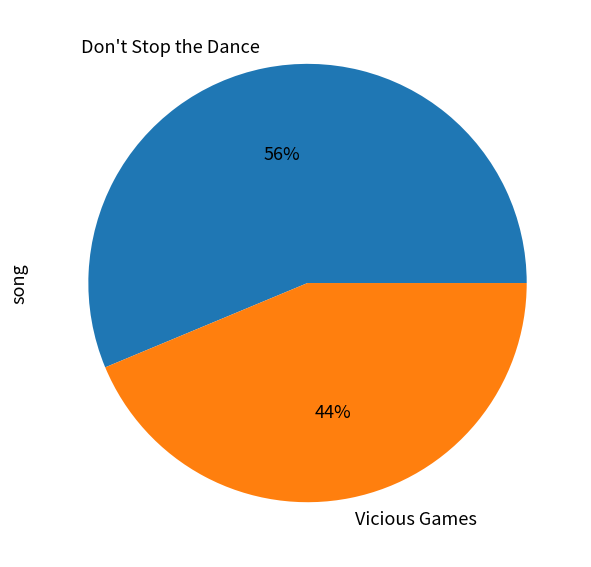

Between Don't Stop the Dance and Vicious Games, which is larger?

Don't Stop the Dance